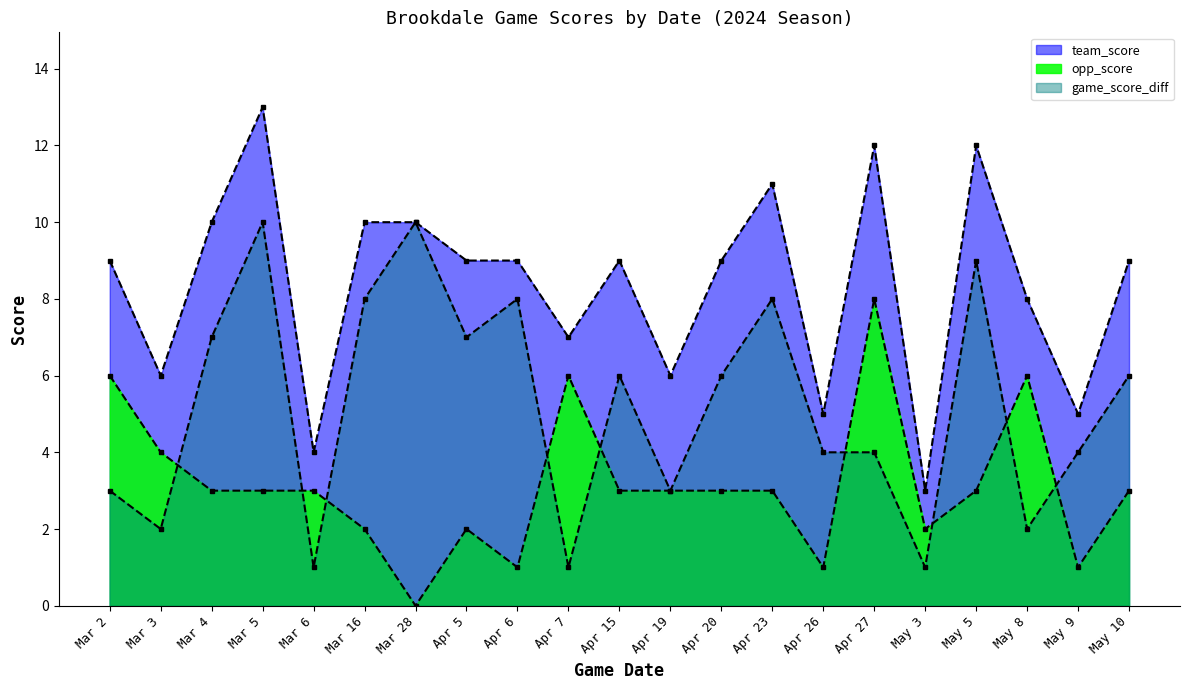

How many lines are shown in the chart?

3